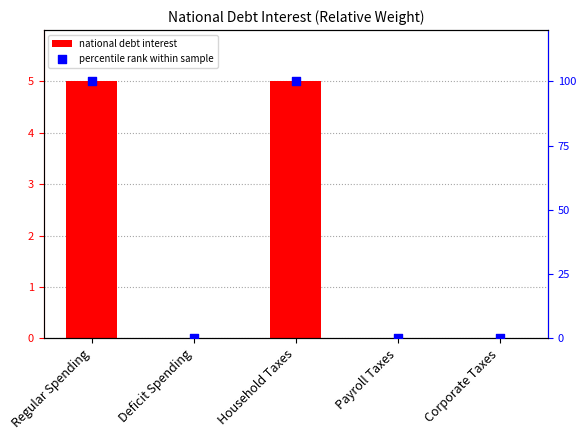

Which series contains the lowest Y value?

national debt interest